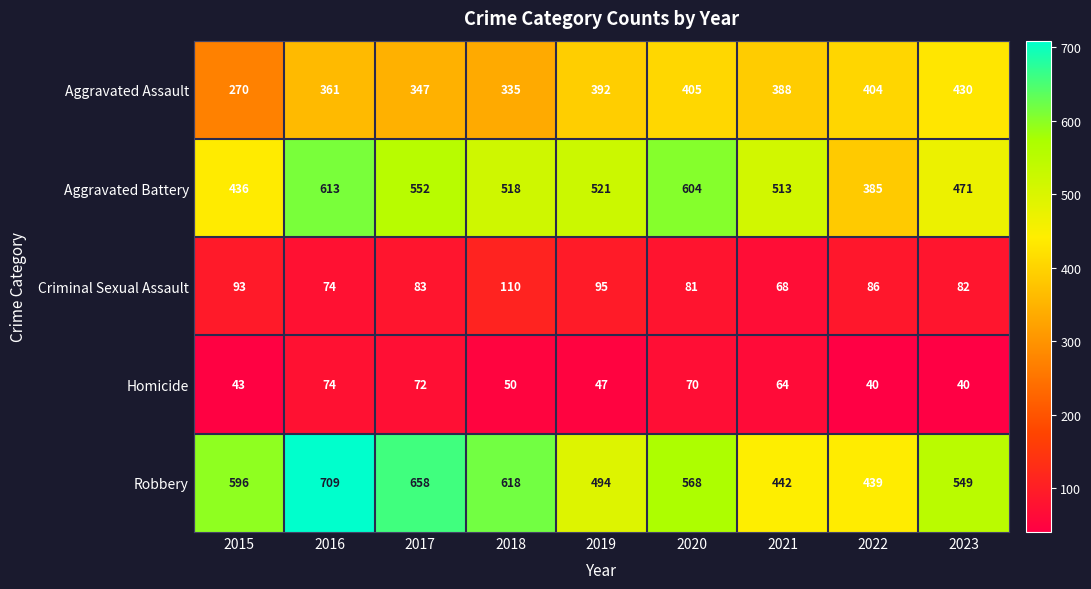

What is the difference between the highest and lowest values at 2017?

586